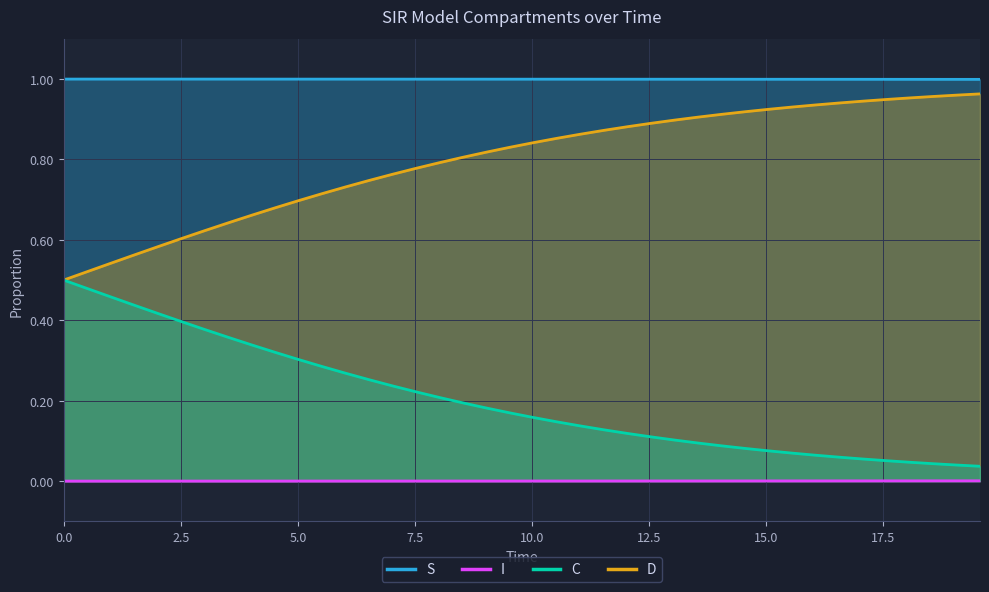

True or false: D and S cross at least once.

False